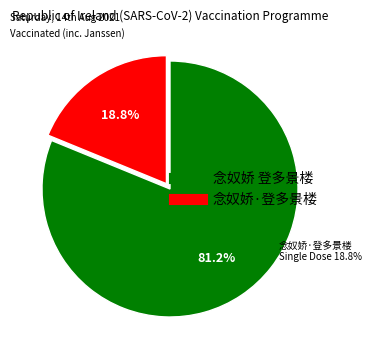

Rank the categories by value from lowest to highest.

念奴娇·登多景楼, 念奴娇 登多景楼